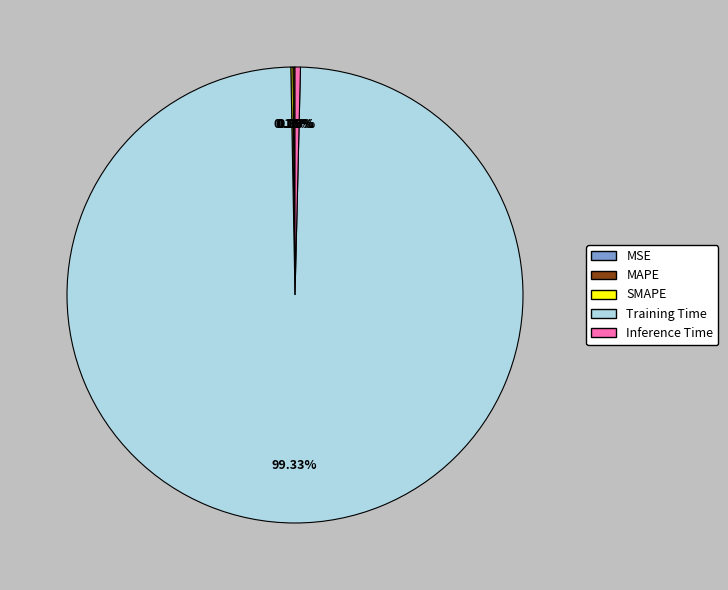

Does Training Time represent more than half of the total?

Yes